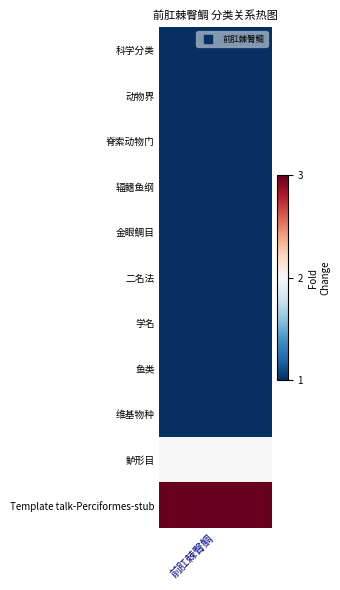

What is the average value?

1